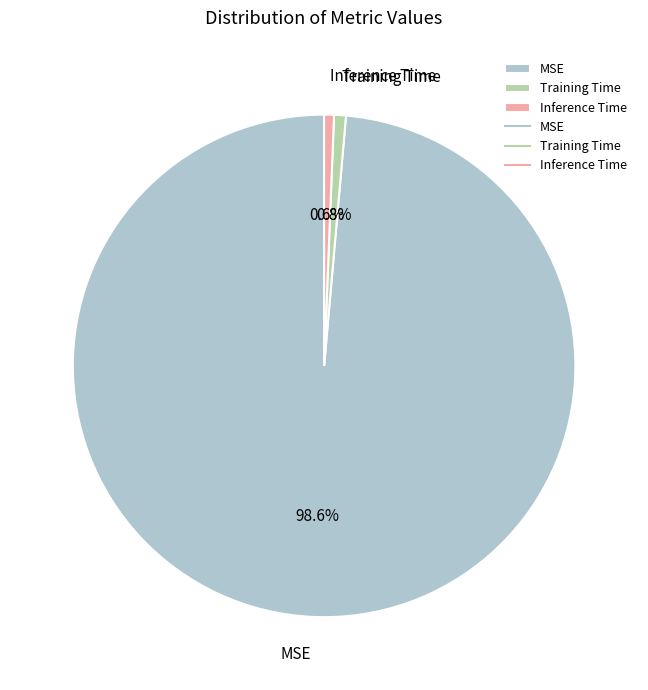

What is the total percentage of Inference Time and Training Time?

1.4%